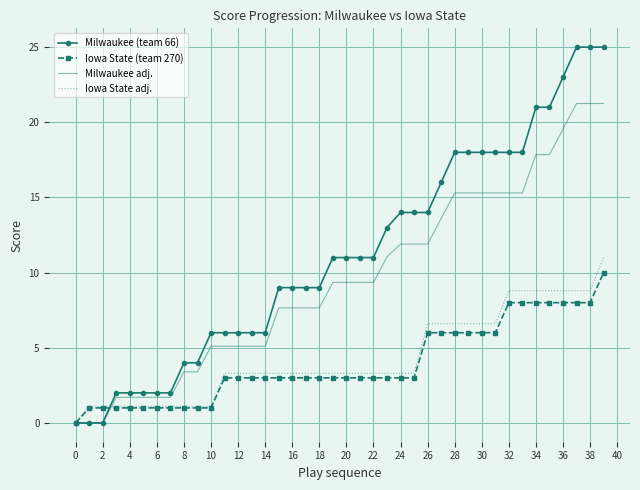

What is the highest value of the Milwaukee (team 66) series?

25.0